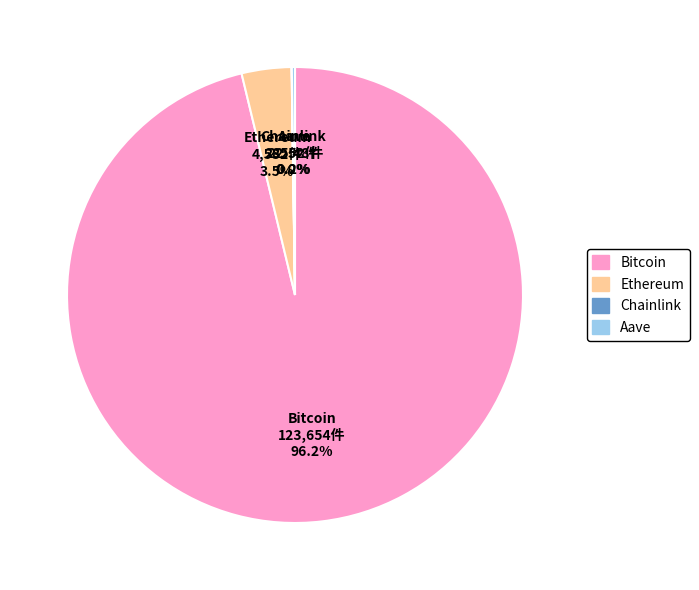

Which has a higher value, Bitcoin or Ethereum?

Bitcoin